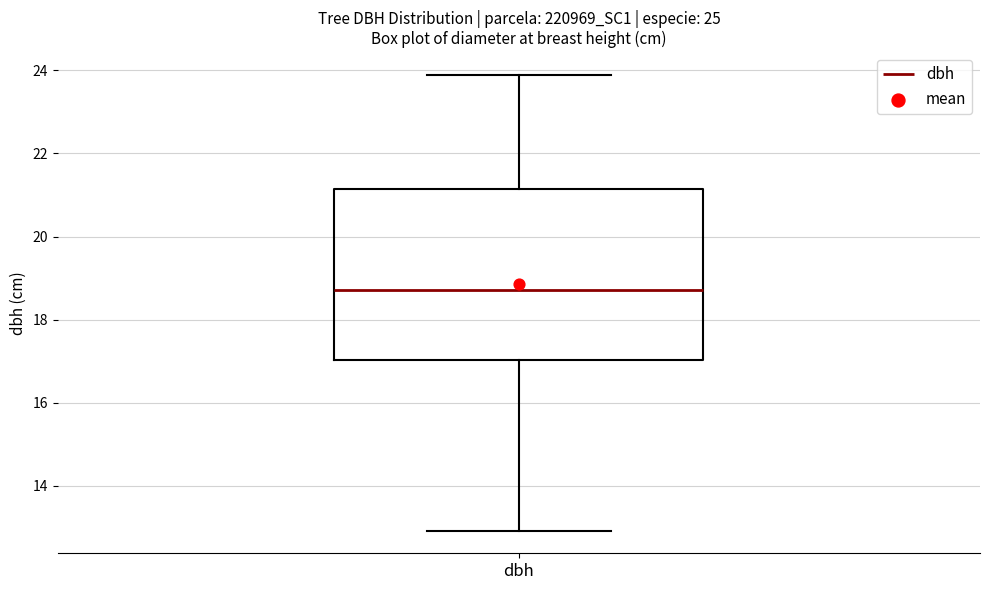

Transcribe this box plot: give where the median line is, the range the box spans, and where the two whiskers end, as read against the y-axis. The values are not printed on the chart, so give them approximately, as read against the axis.

median 18.8, box 17.0 to 21.2, whiskers 13.0 to 23.8